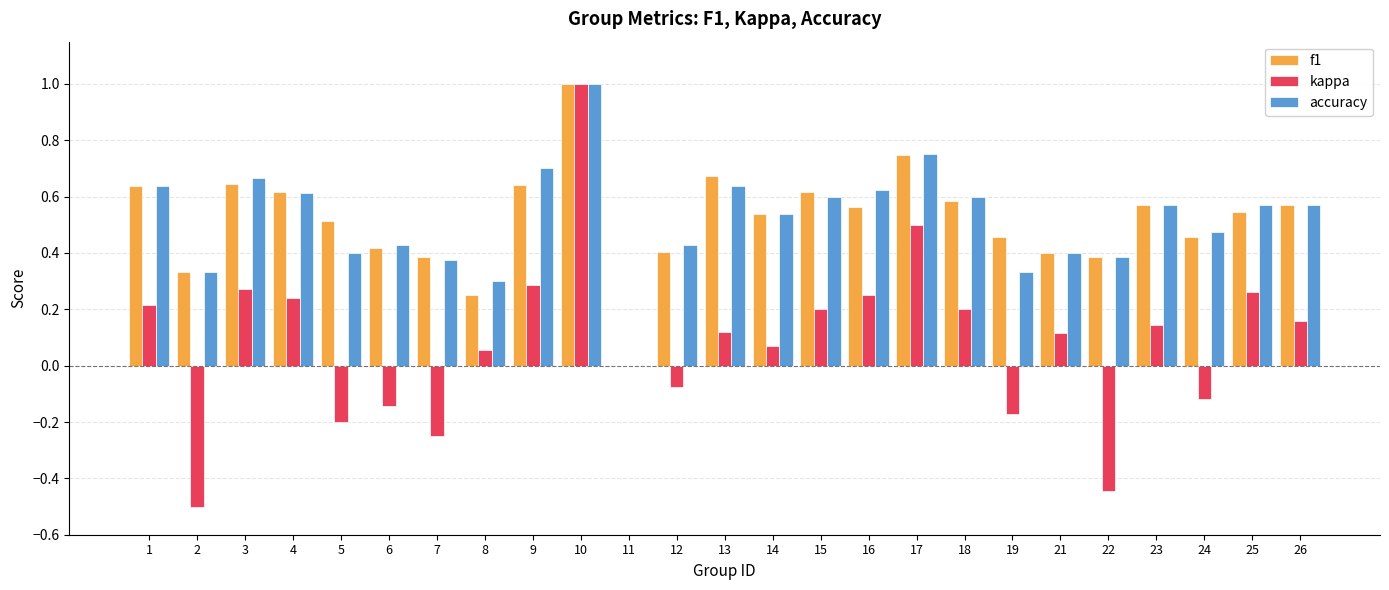

Which category has the highest value in the accuracy series?

10